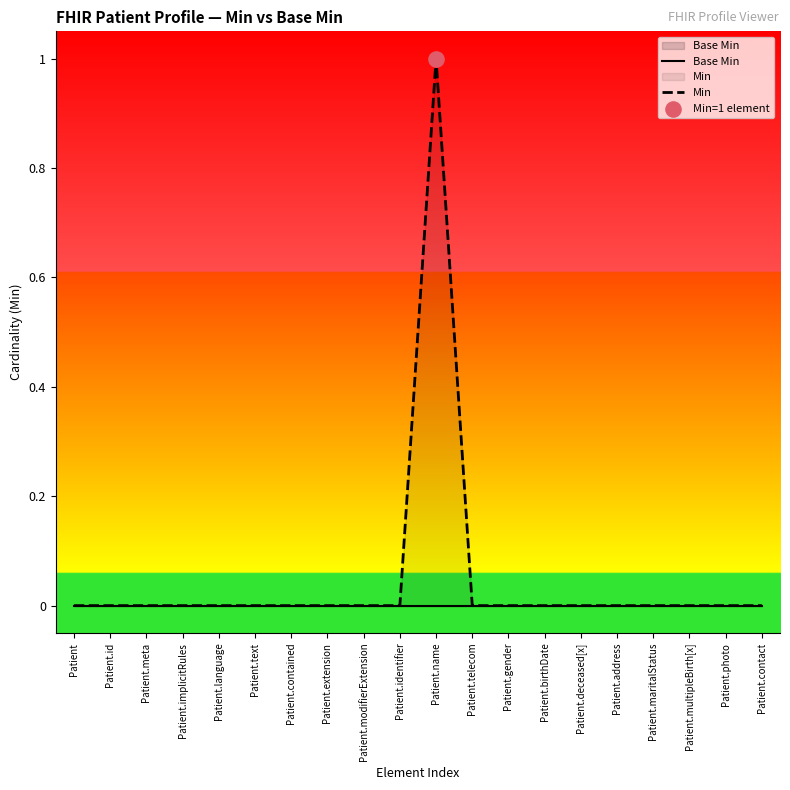

At which category is the sum across all series the highest?

Patient.name